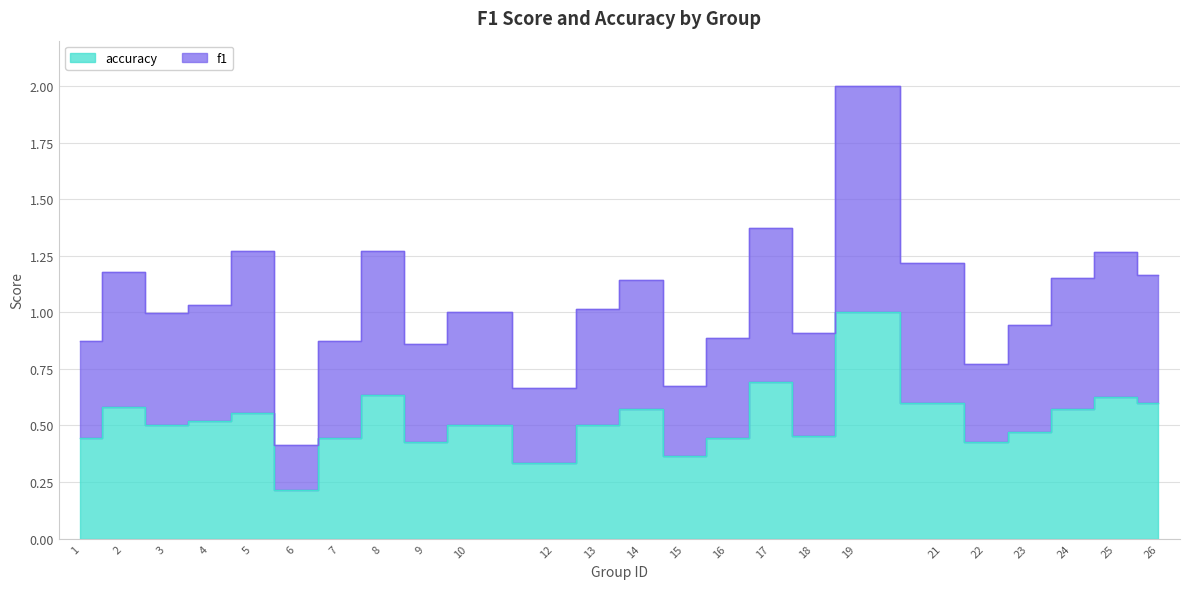

How many interior local valleys does the accuracy series have?

7